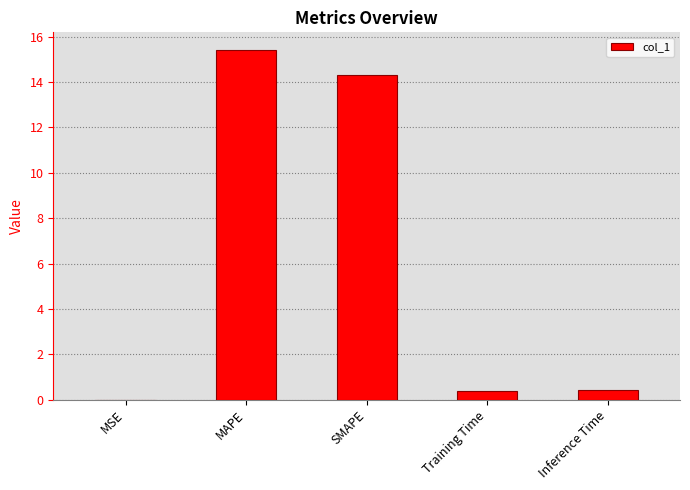

What is the greatest value displayed?

15.4